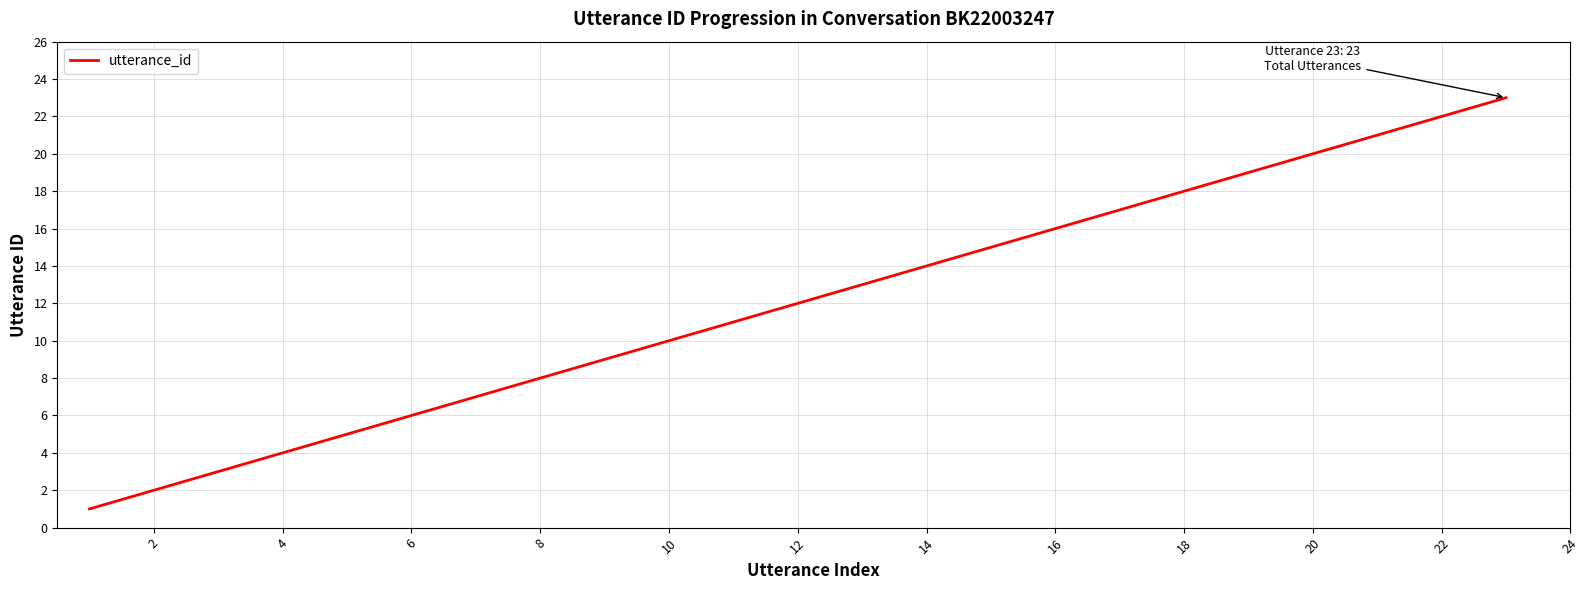

What is the greatest value displayed?

23